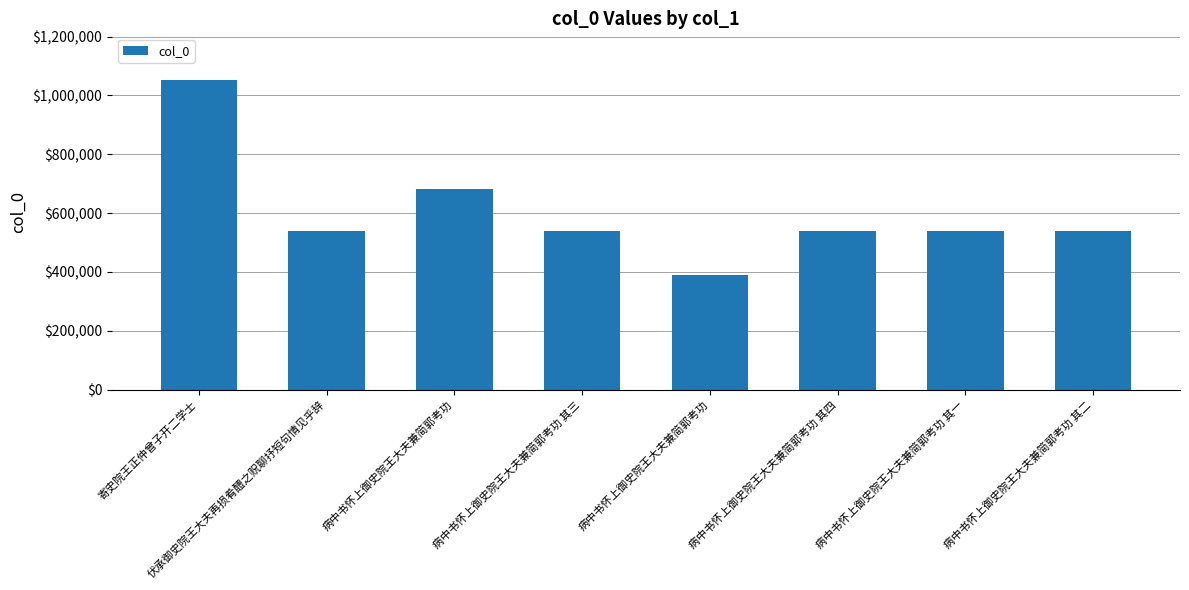

Does the chart contain stacked bars?

No